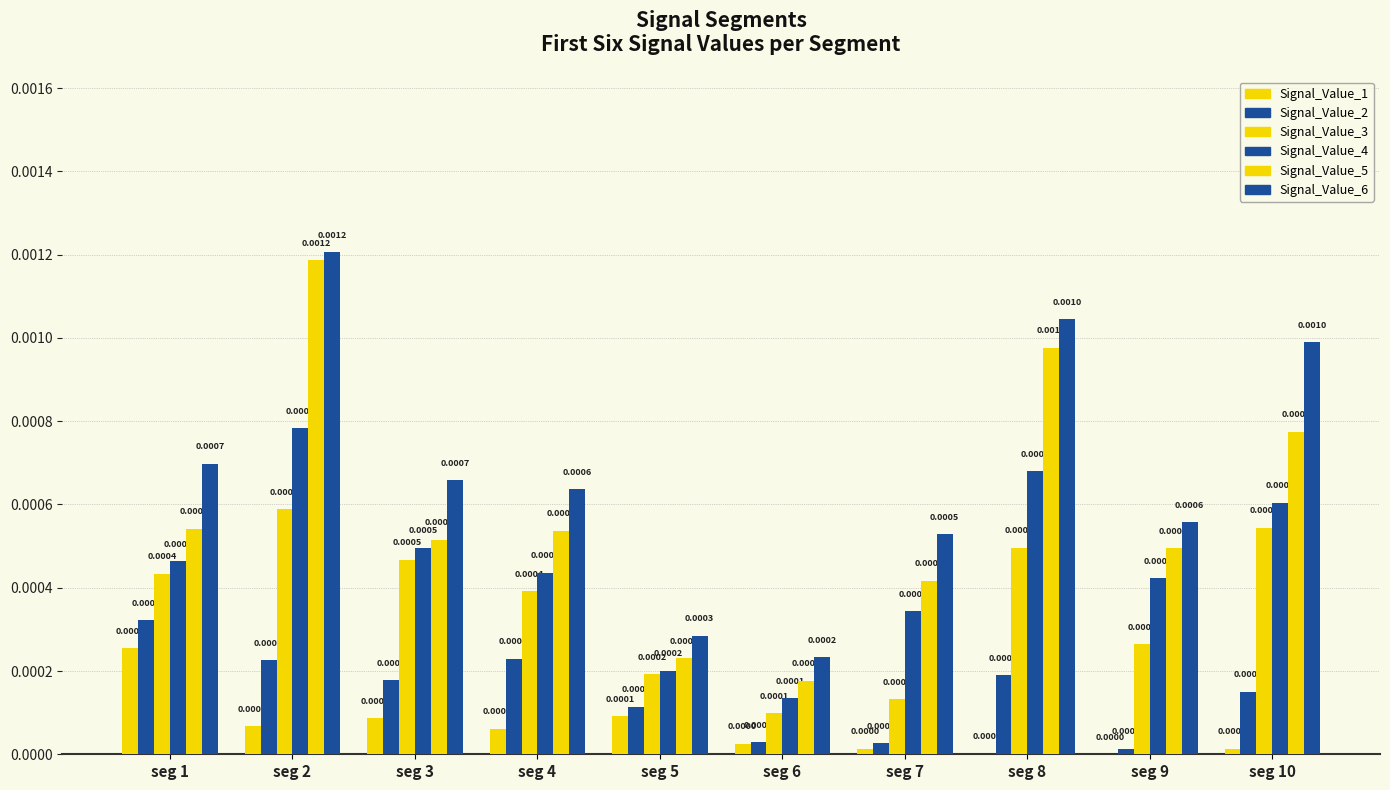

How many groups of bars are there?

10